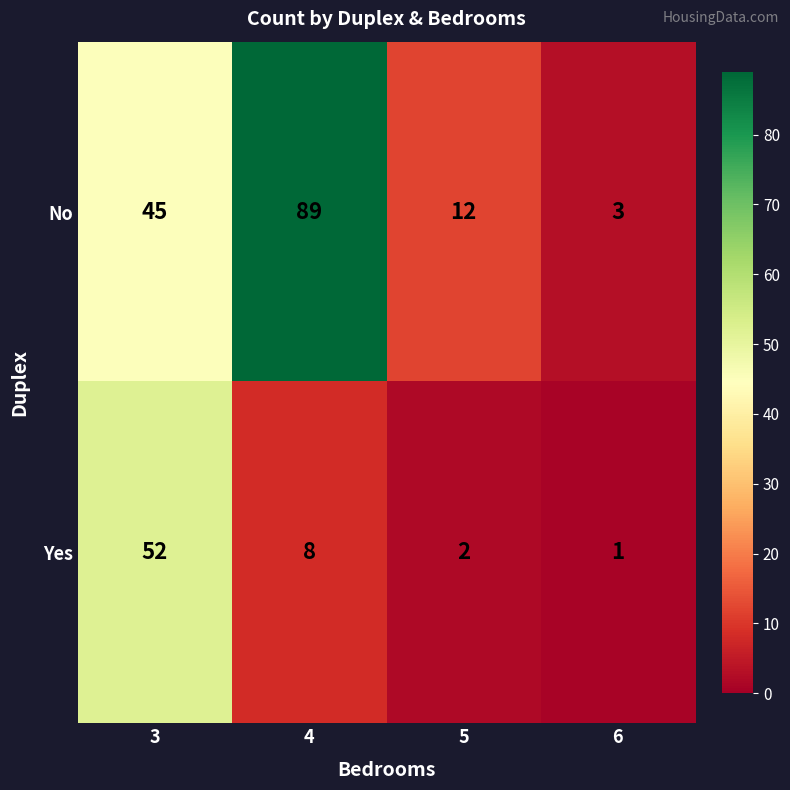

Which series has the largest total across all categories?

No